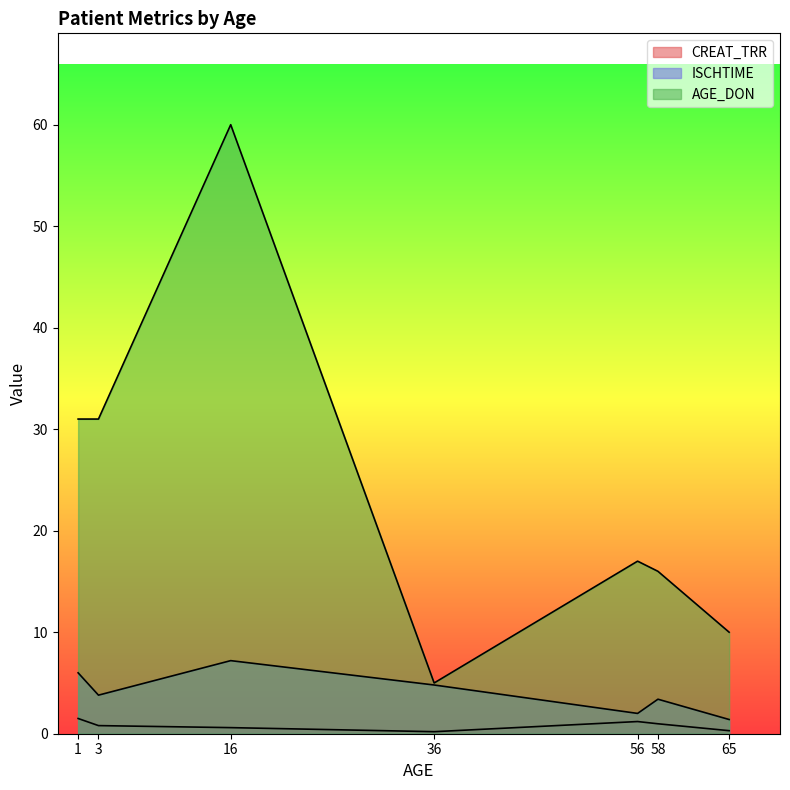

At which label is ISCHTIME closest to 4?

3